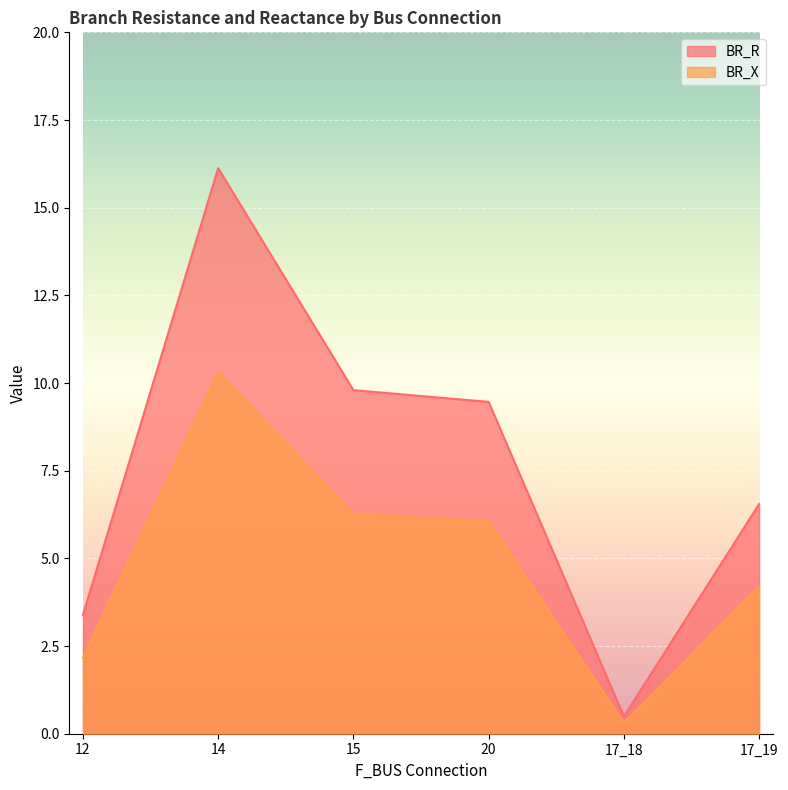

List the series in order of their peak value, lowest first.

BR_X, BR_R